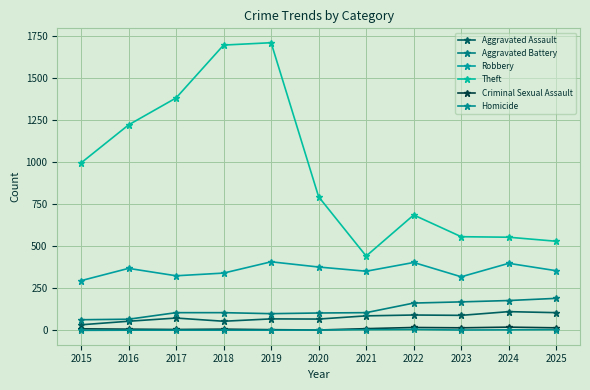

What is the maximum value shown in the chart?

1708